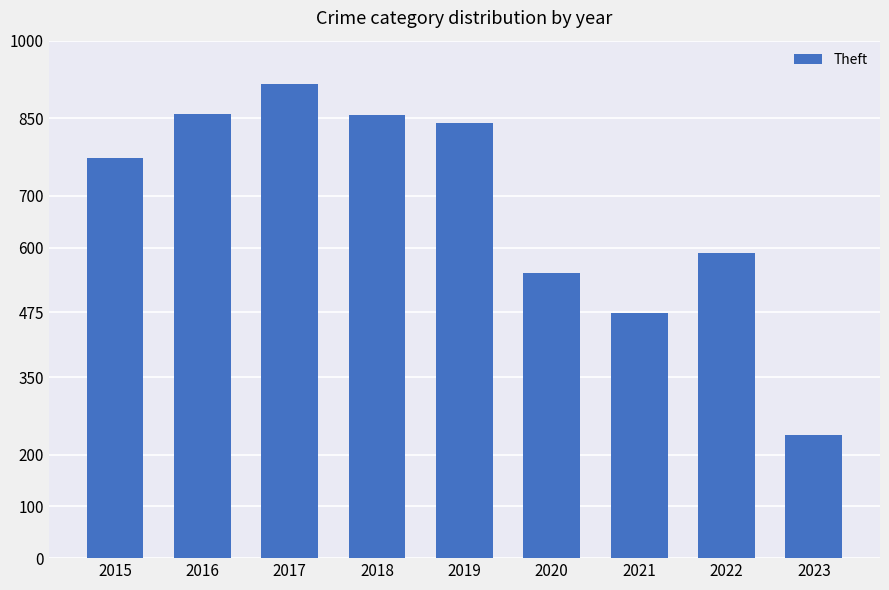

What value does the data have at 2022, to the nearest 10?

590